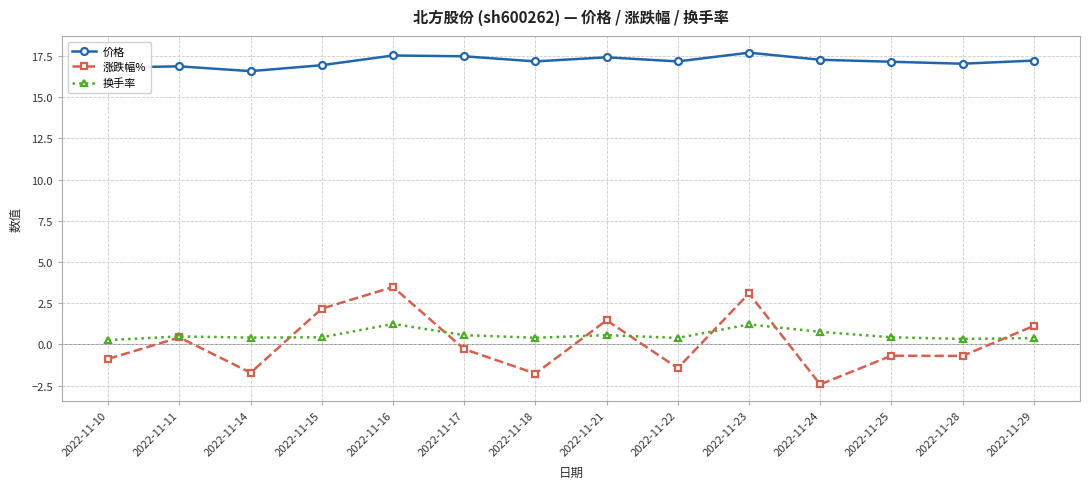

Which series has the widest spread of values?

涨跌幅%